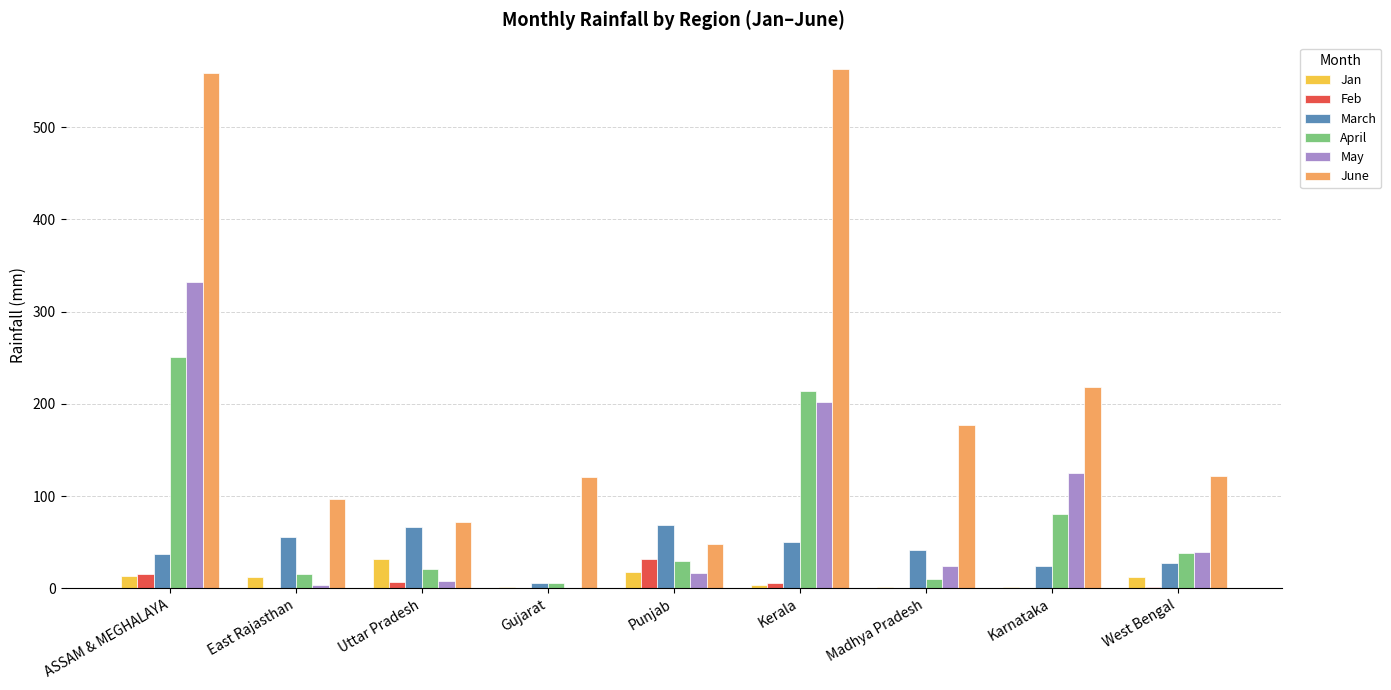

Where is May nearest to the value 166?

Kerala